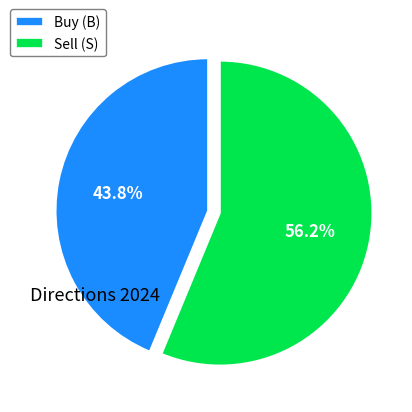

Combined, do Sell (S) and Buy (B) account for over 50%?

Yes